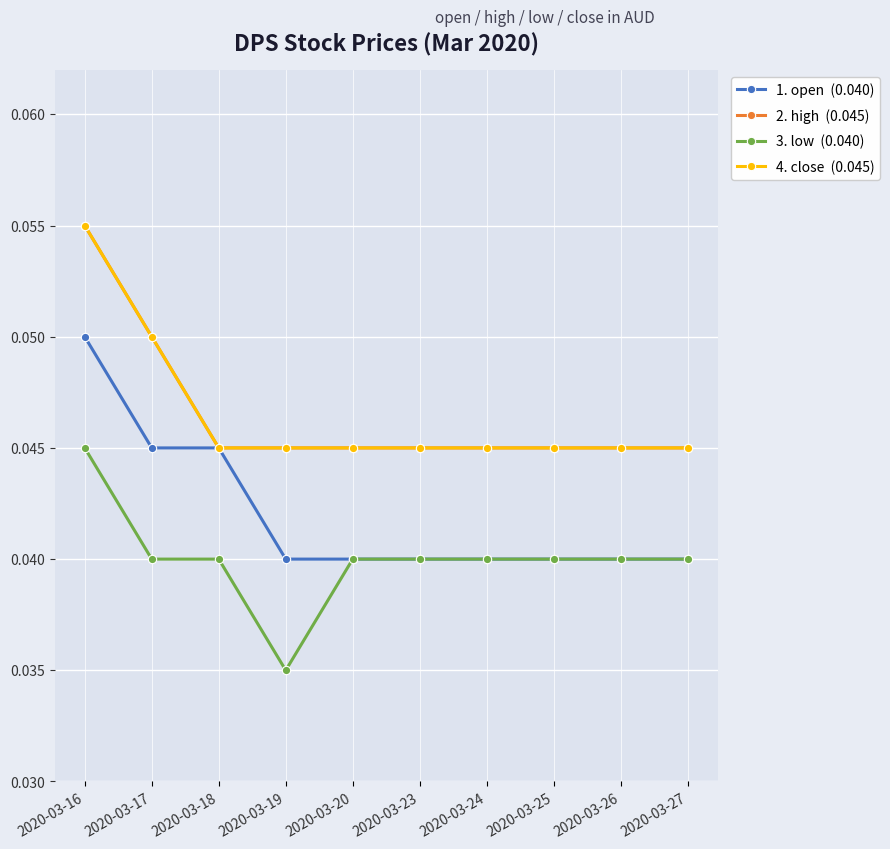

The 2. high  (0.045) series shows 0.0 at 2020-03-18. True or false?

True